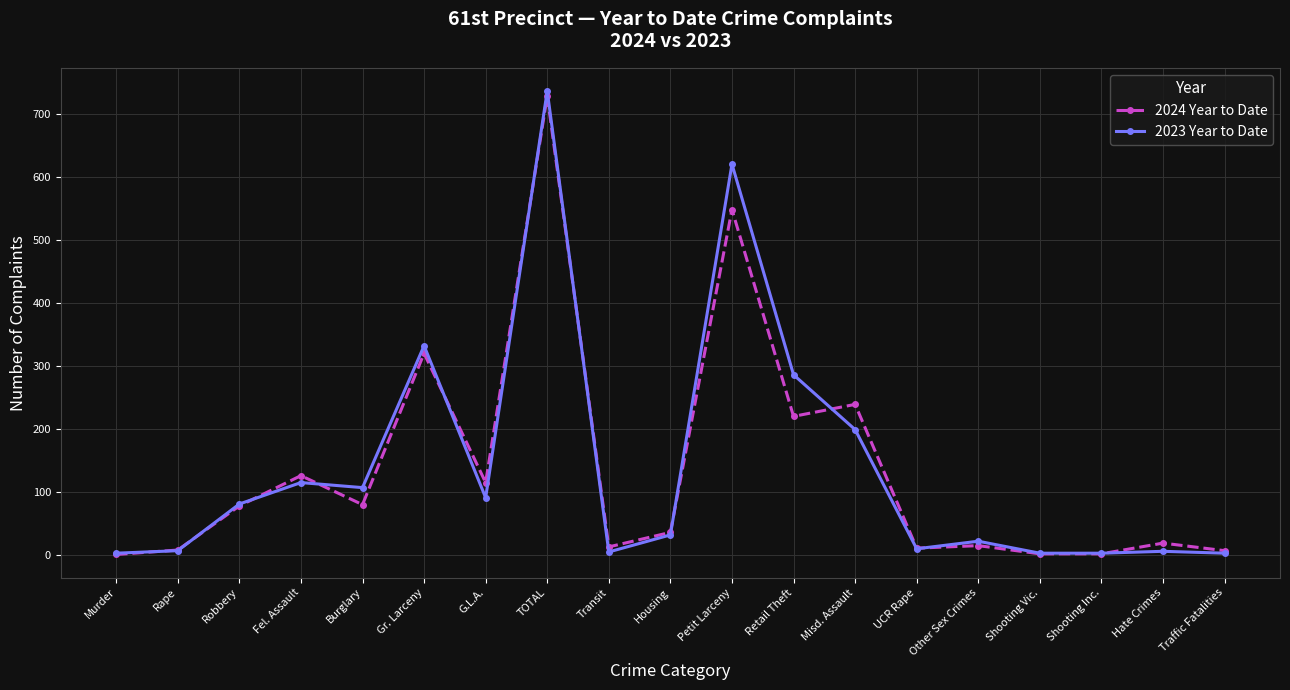

What is the average value of the 2023 Year to Date series?

140